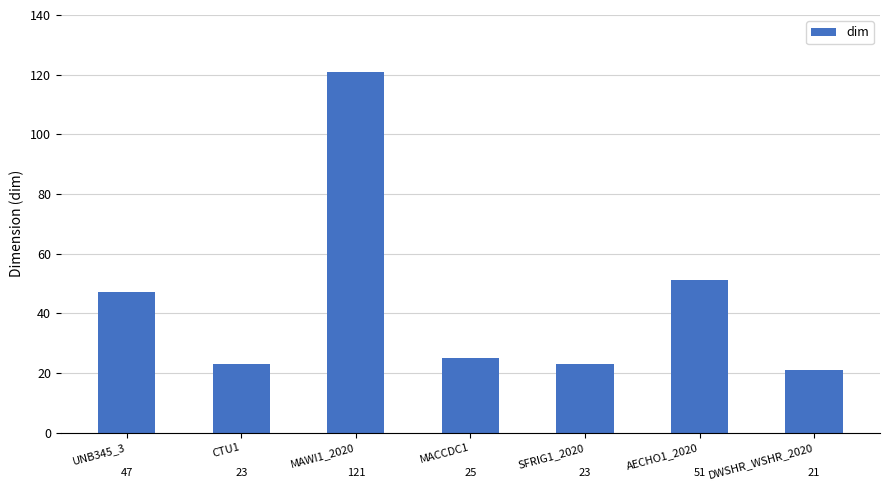

Count the number of data series in this chart.

1